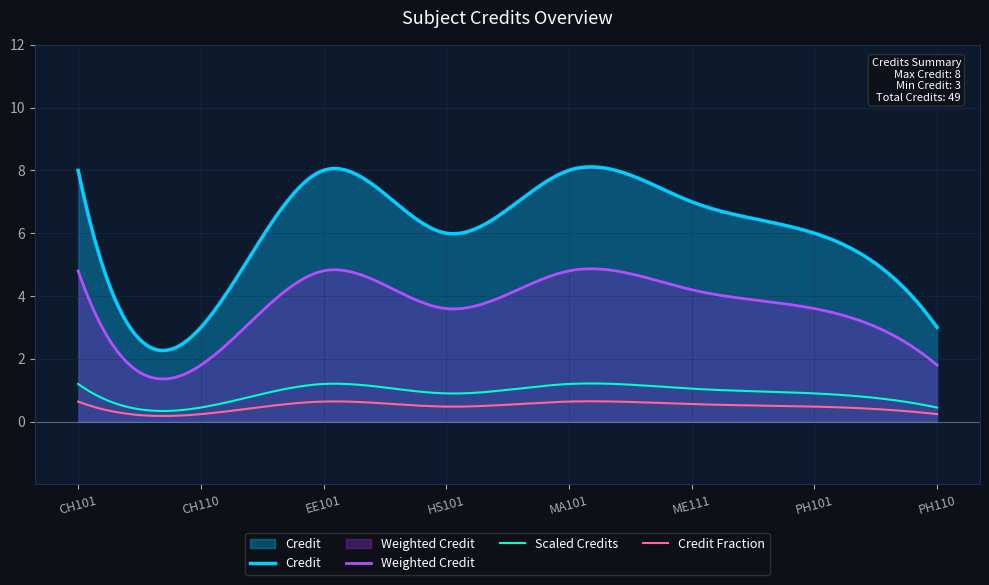

The value at MA101 is 12. True or false?

False